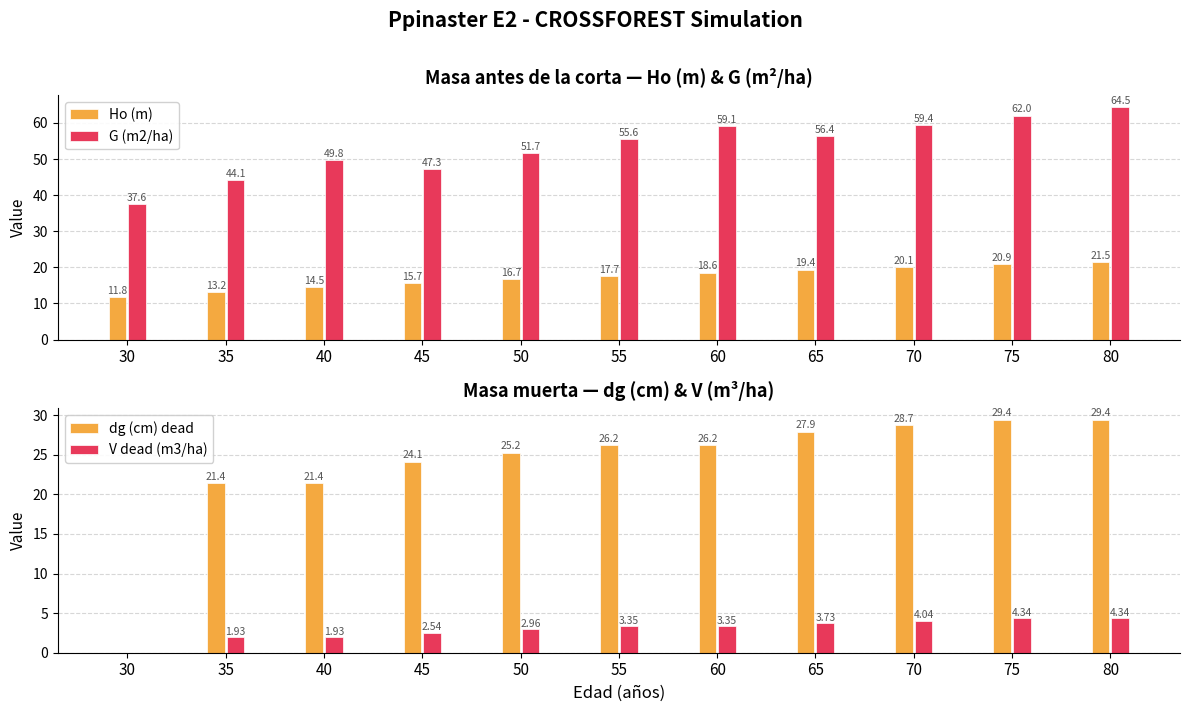

Rank the series at 55 from lowest to highest value.

V dead (m3/ha), Ho (m), dg (cm) dead, G (m2/ha)